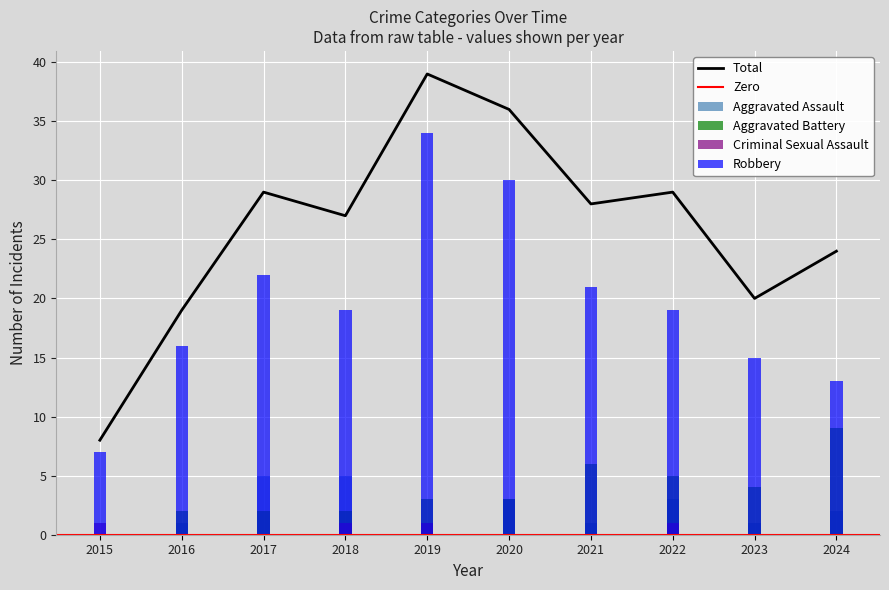

What is the value of the Aggravated Assault bar at the 3rd from the left?

5